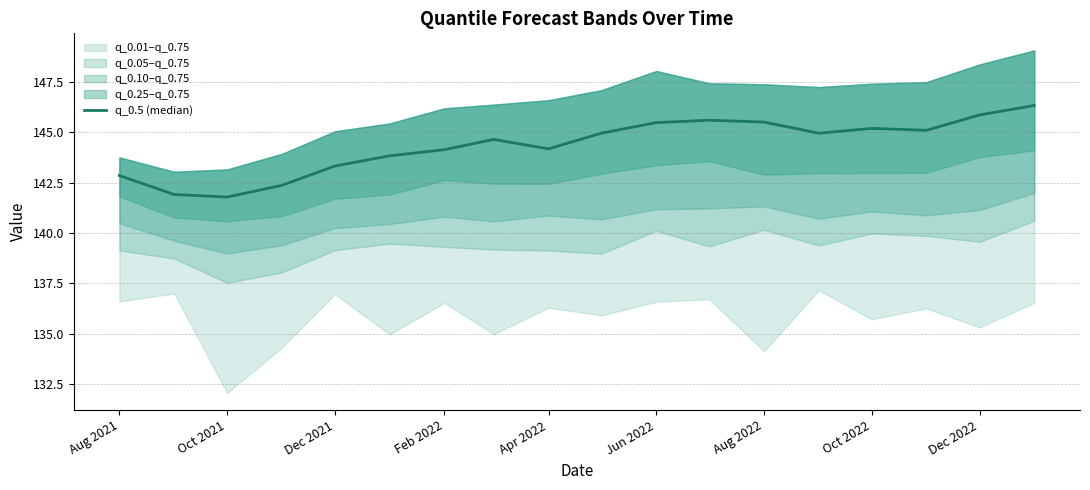

What position from the left is Jun 2022?

6